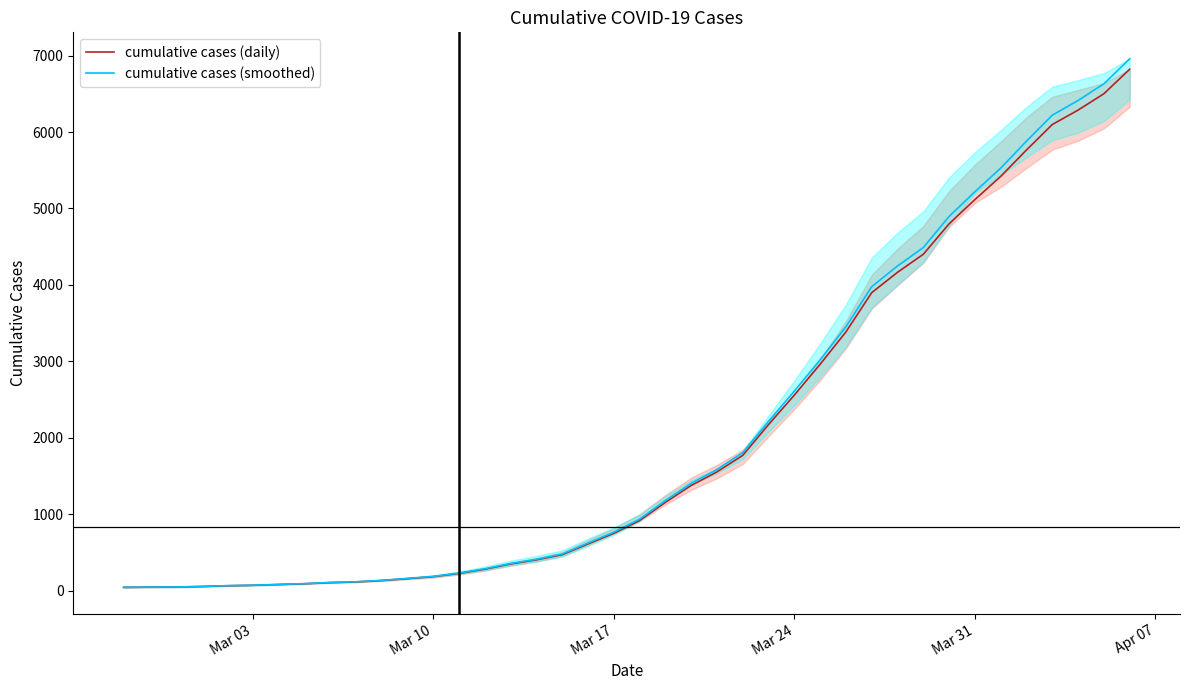

How many lines are shown in the chart?

2